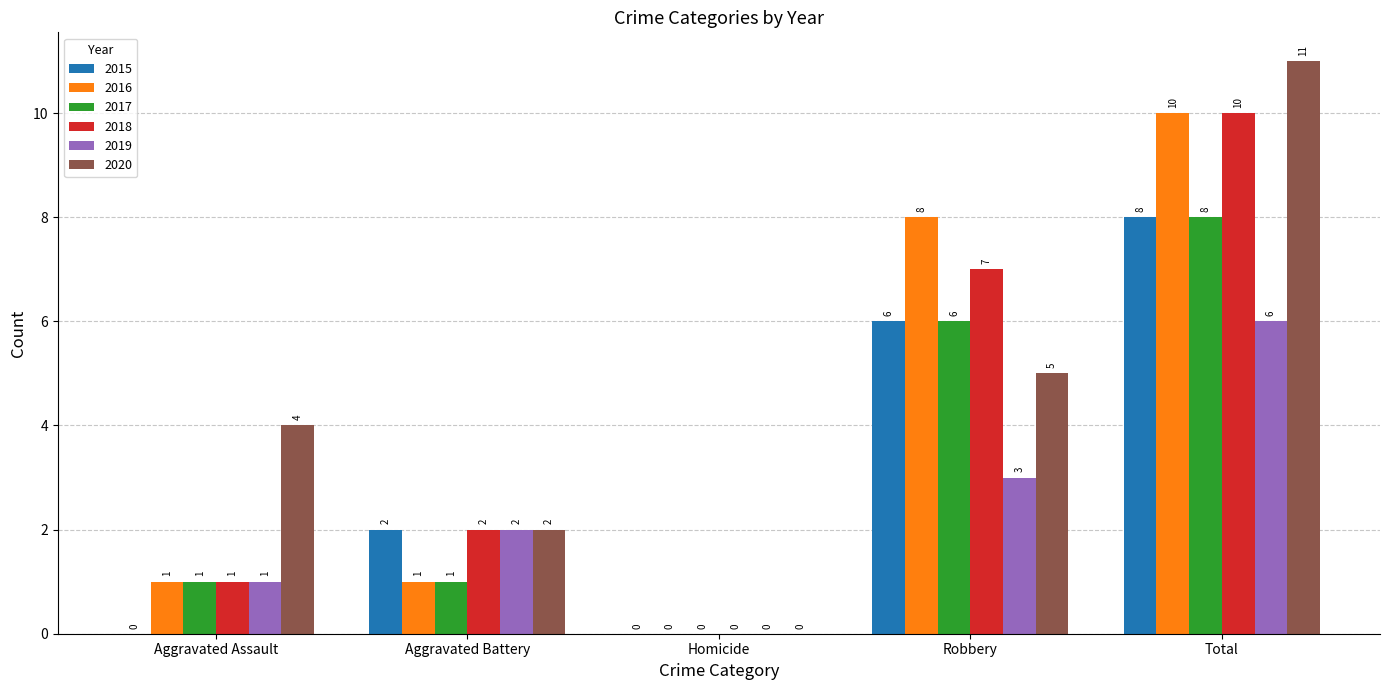

Reading left to right, extract all data points from this chart.

2015: 0	2	0	6	8
2016: 1	1	0	8	10
2017: 1	1	0	6	8
2018: 1	2	0	7	10
2019: 1	2	0	3	6
2020: 4	2	0	5	11